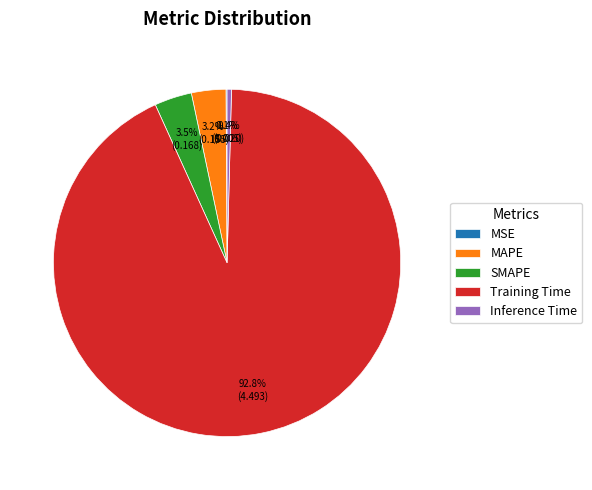

Does Inference Time account for over 50% of the chart?

No